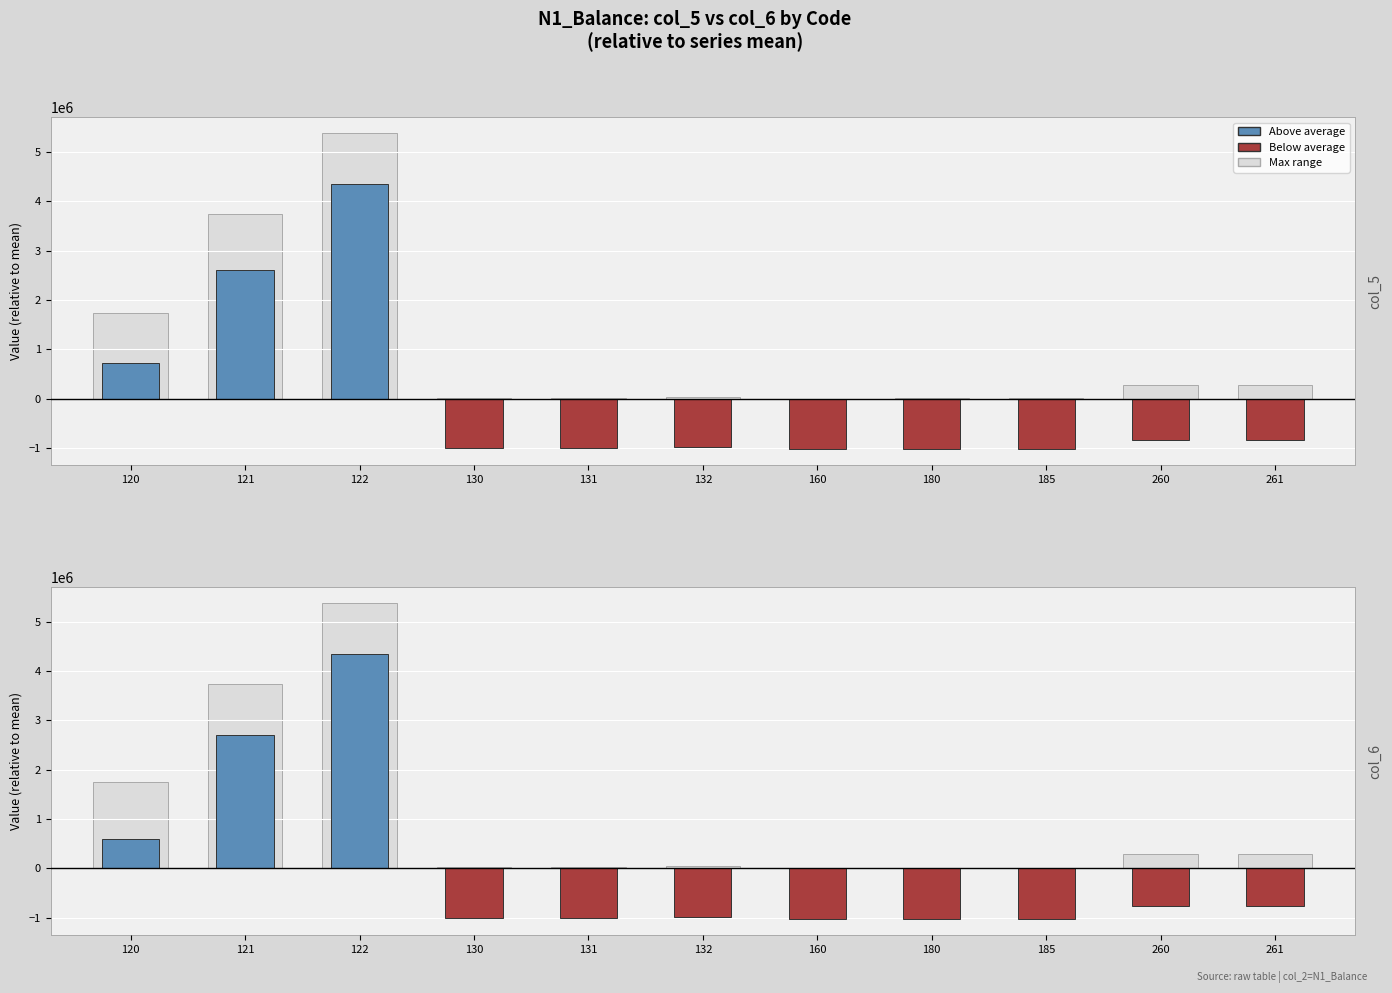

Reading right to left, what are all the values shown in this chart?

Above average: 261=0.0	260=0.0	185=0.0	180=0.0	160=0.0	132=0.0	131=0.0	130=0.0	122=4339042.3	121=2702653.0	120=596260.6
Below average: 261=-759197.1	260=-759197.1	185=-1026128.7	180=-1026128.7	160=-1038665.8	132=-994254.7	131=-1017145.7	130=-1017237.7	122=0.0	121=0.0	120=0.0